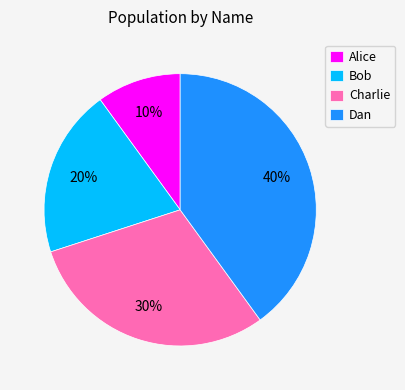

Which slice is the largest?

Dan